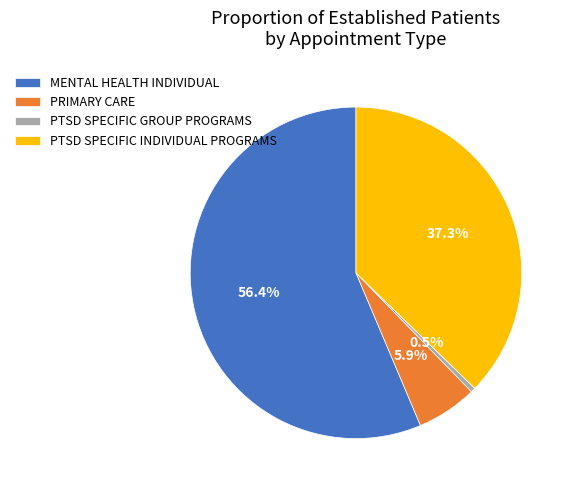

To the nearest percent, what is the difference between the PRIMARY CARE and PTSD SPECIFIC GROUP PROGRAMS slice percentages?

5%